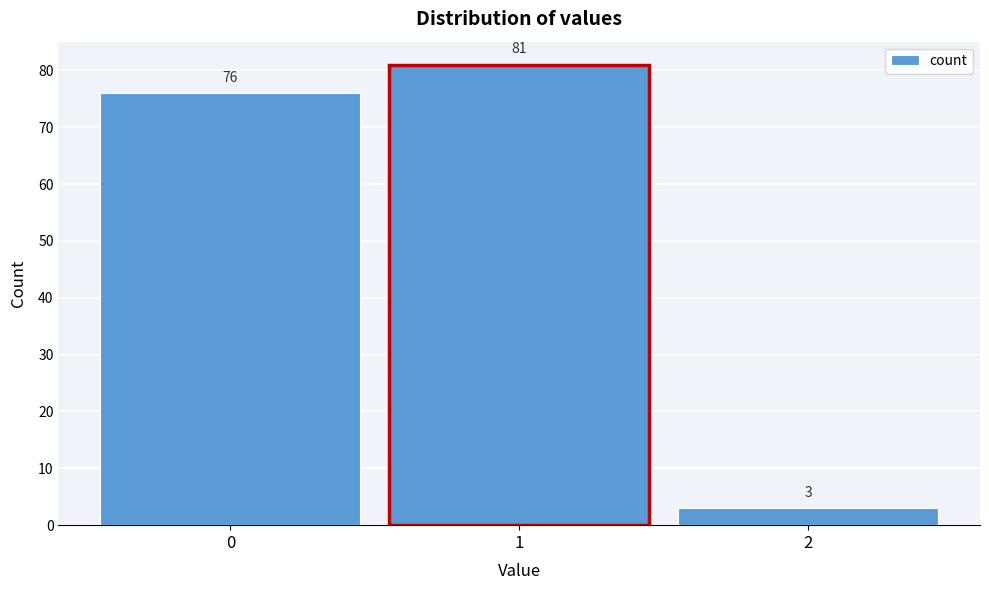

Over which range of the x-axis is the bar tallest?

0.5 to 1.5